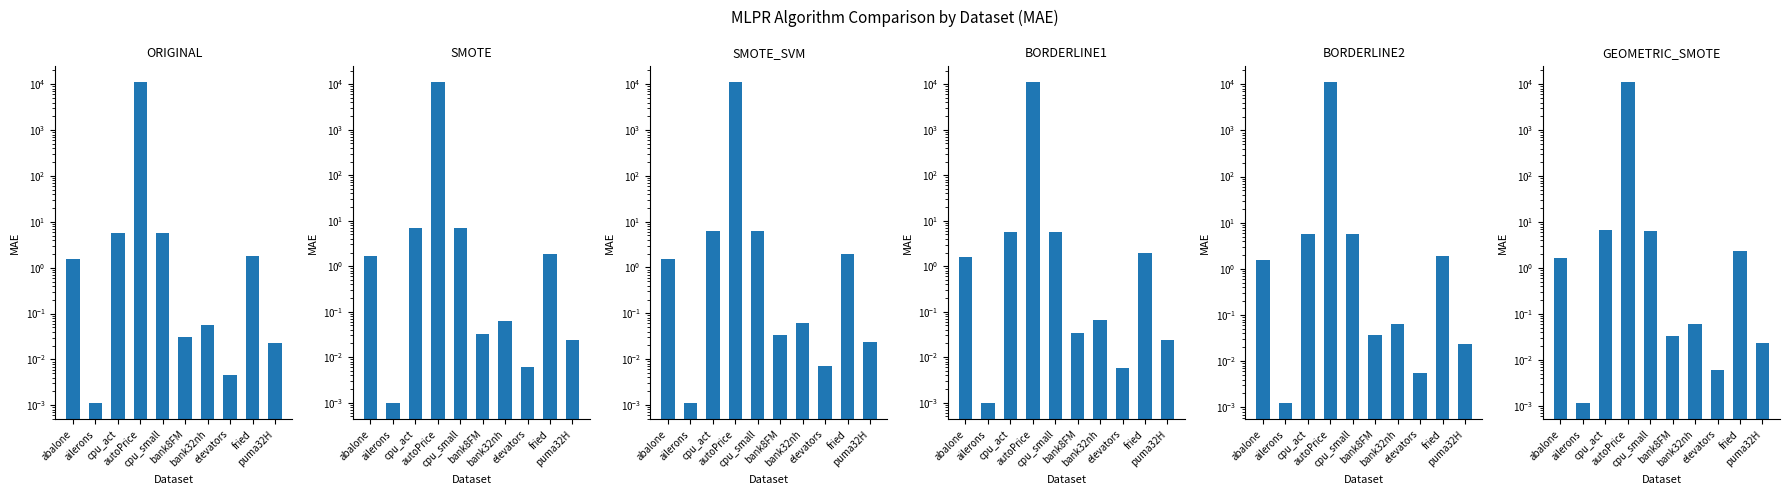

What is the difference between the BORDERLINE1 values at fried and puma32H?

1.9